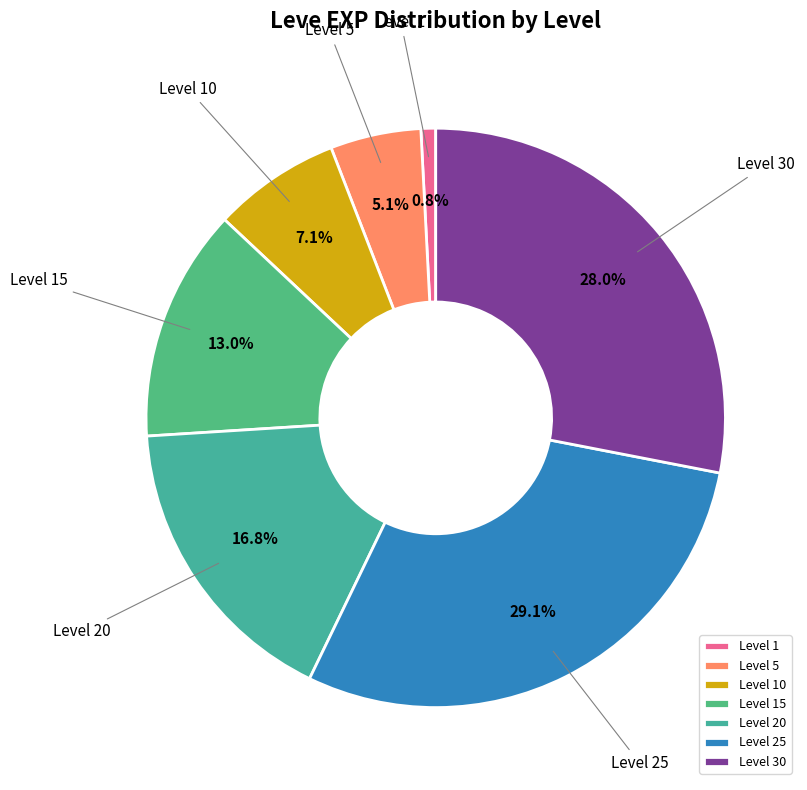

Rank the categories by value from lowest to highest.

Level 1, Level 5, Level 10, Level 15, Level 20, Level 30, Level 25